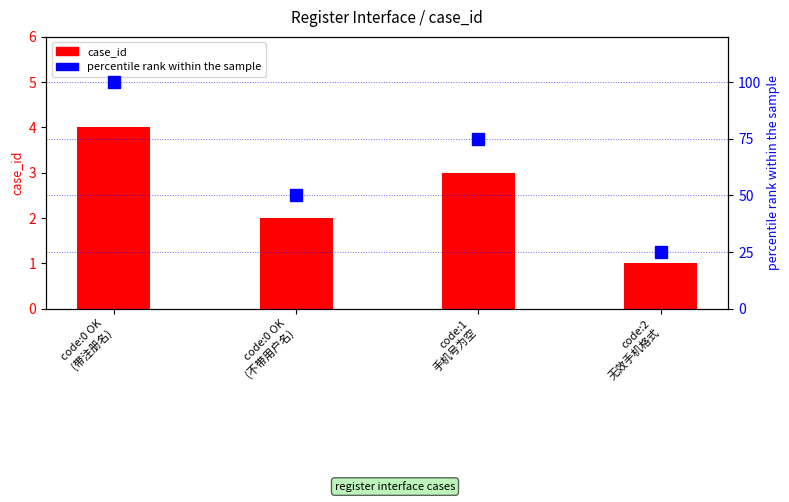

What is the label of the 1st bar from the right?

code:2
无效手机格式